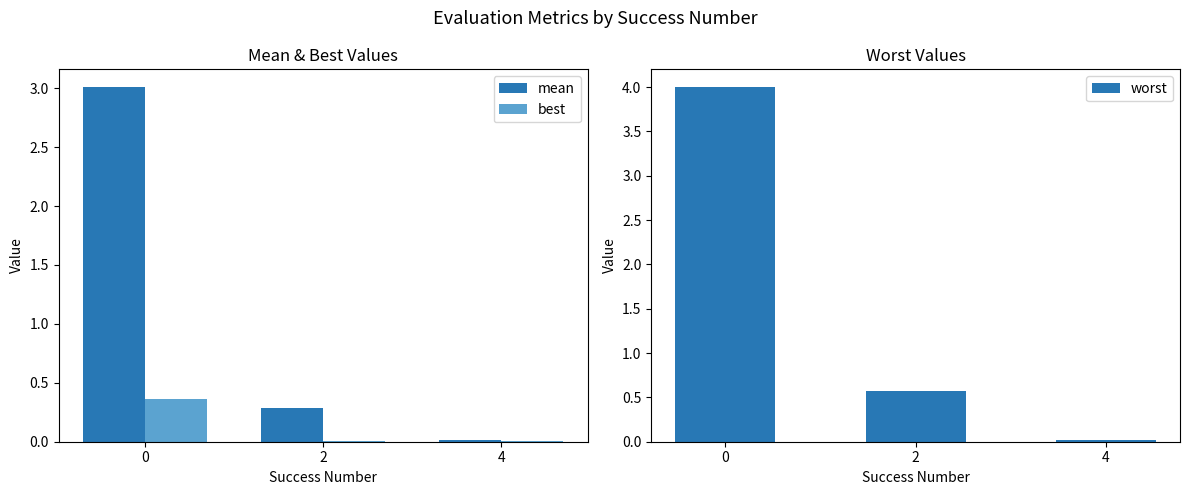

What is the total value across all series at 0?

7.4